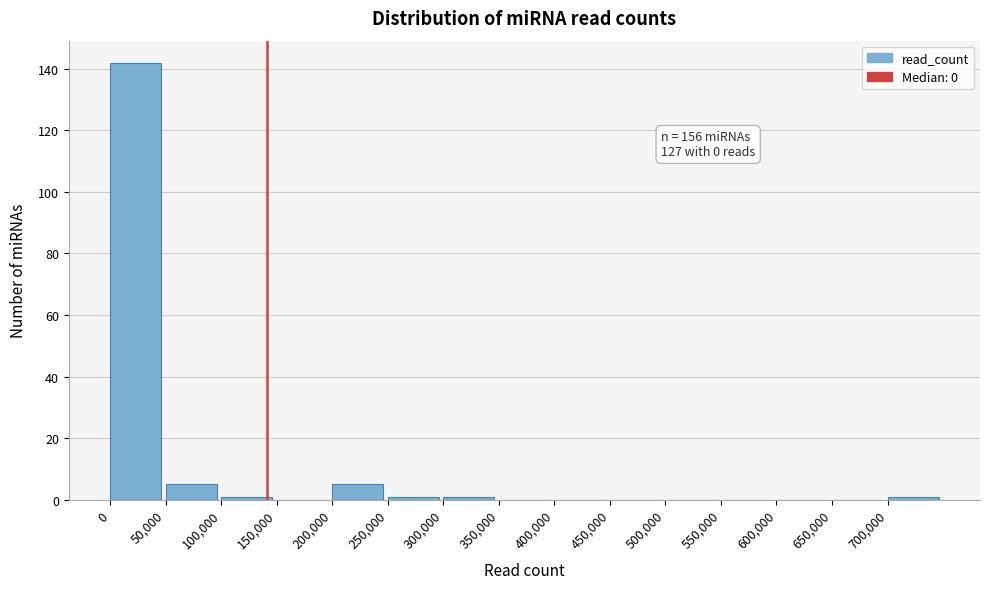

Which range on the x-axis has the tallest bar?

0 to 50000